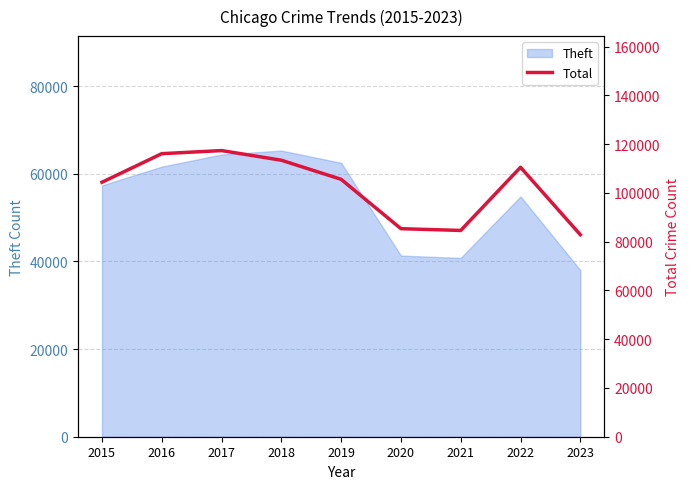

Reading left to right, transcribe all the data shown in this chart.

104365	116089	117360	113401	105571	85321	84600	110511	82859